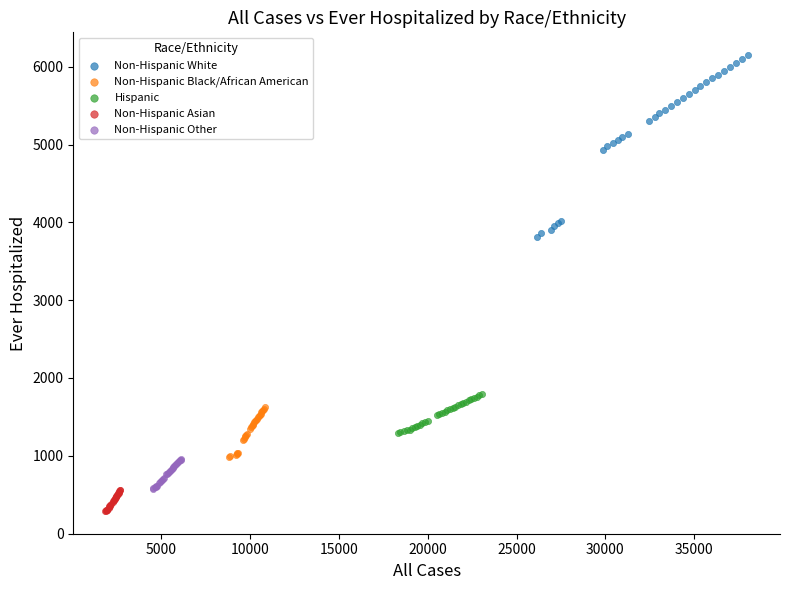

Which series reaches the minimum Y coordinate?

Non-Hispanic Asian